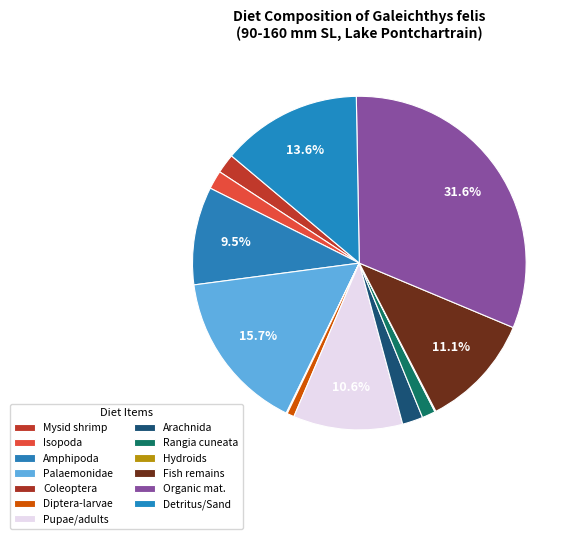

To the nearest percent, what portion does Mysid shrimp represent?

2%